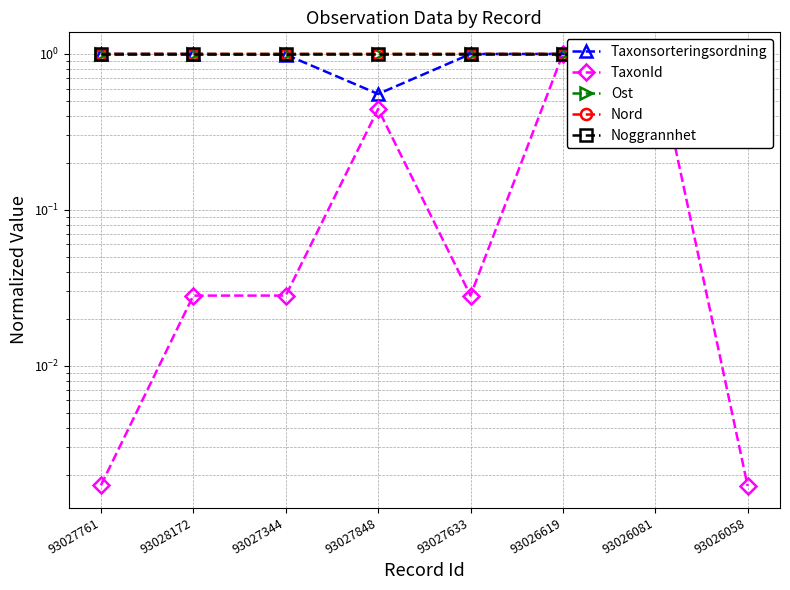

What are all the series names shown in the legend?

Taxonsorteringsordning, TaxonId, Ost, Nord, Noggrannhet